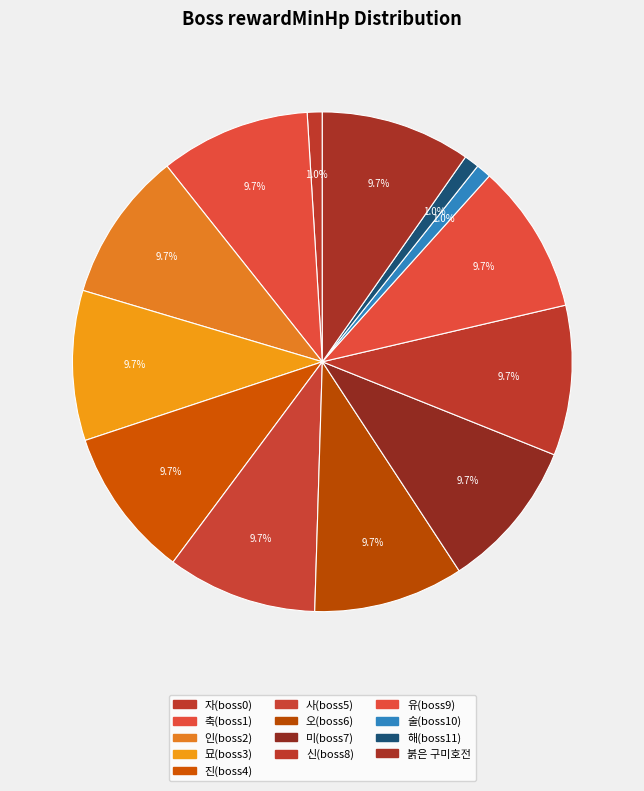

How many slices are in this pie chart?

13